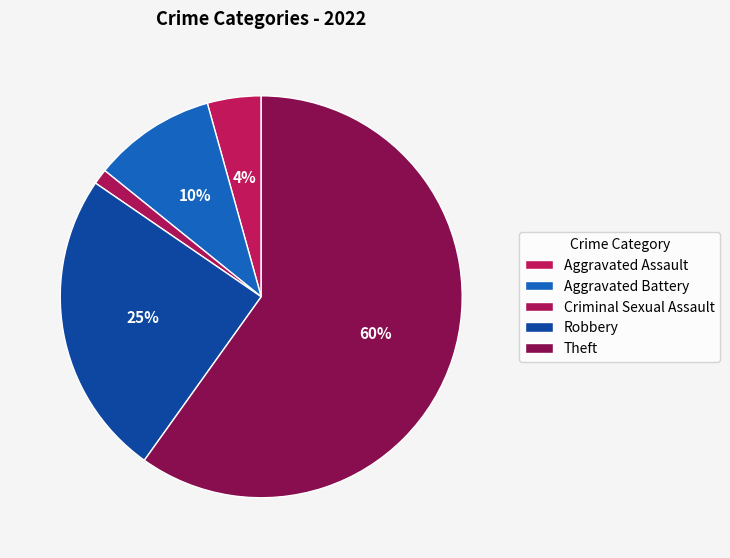

How many slices are in this pie chart?

5